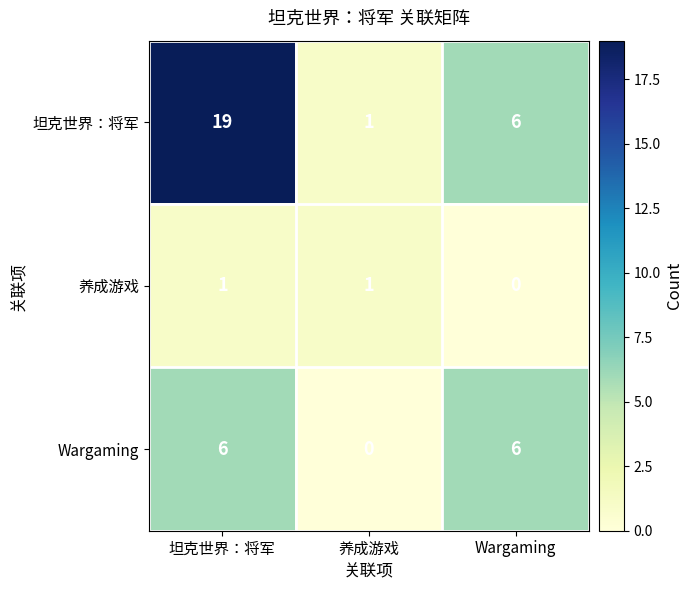

How many values in 养成游戏 are above zero?

2